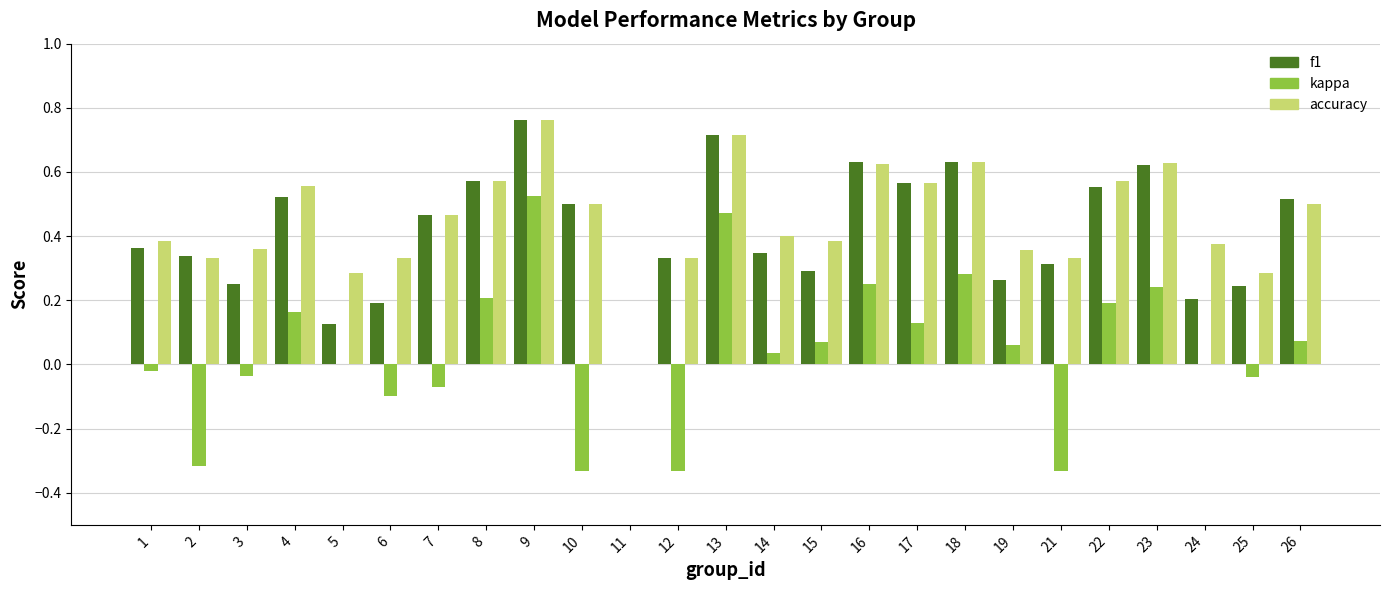

Is it true that accuracy equals 0.3 at 17?

False